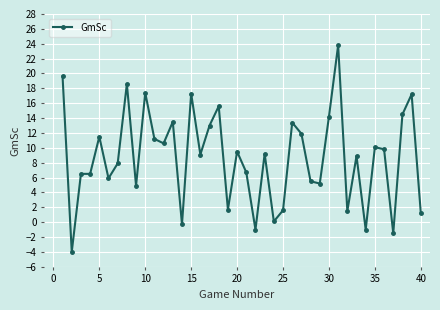

What is the average value?

8.7